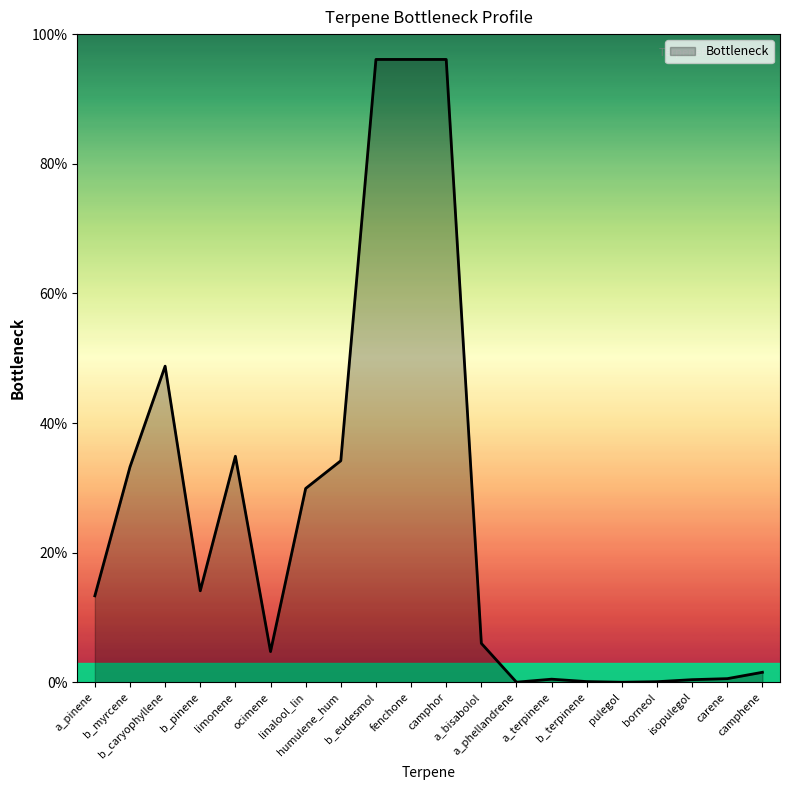

Does the chart display data point markers on the line(s)?

No